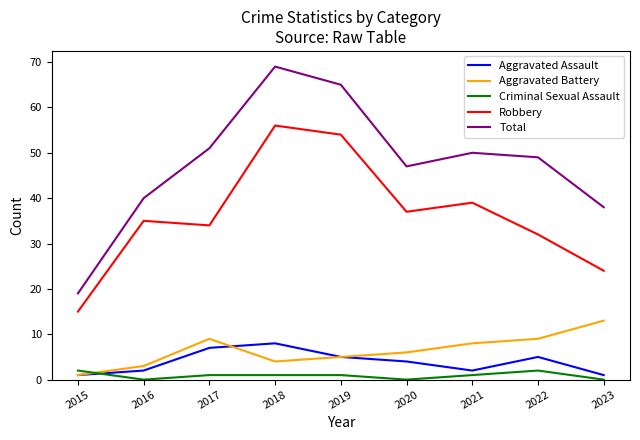

True or false: Aggravated Battery has a value of 13 at 2021.

False